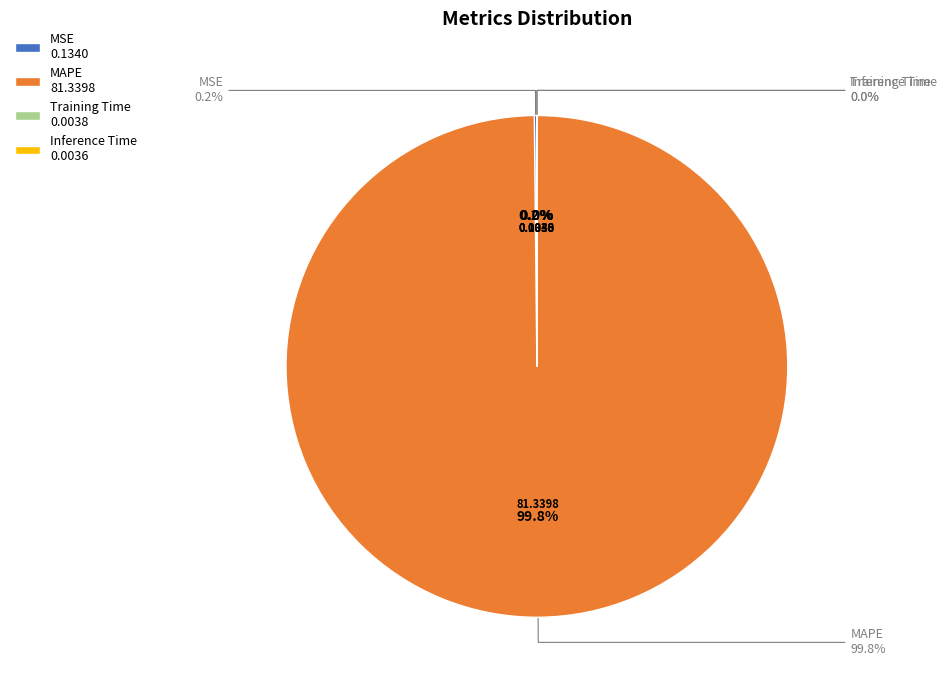

True or false: Training Time accounts for 0% of the total.

True